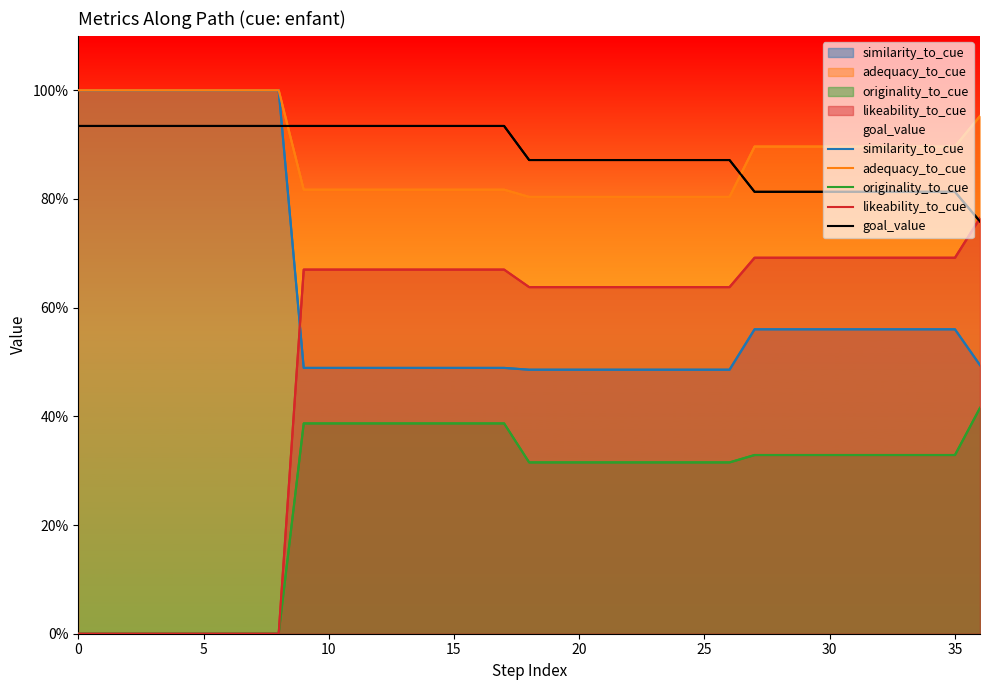

What is the approximate value of likeability_to_cue at 26?

0.6